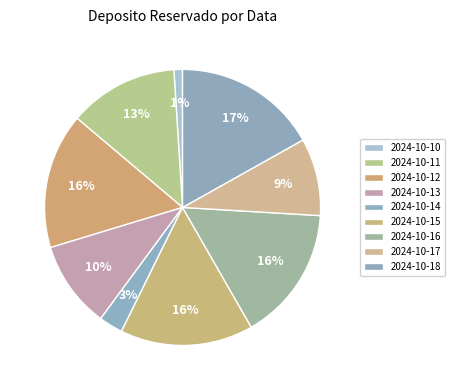

To the nearest percent, what is the difference between the 2024-10-11 and 2024-10-16 slice percentages?

3%